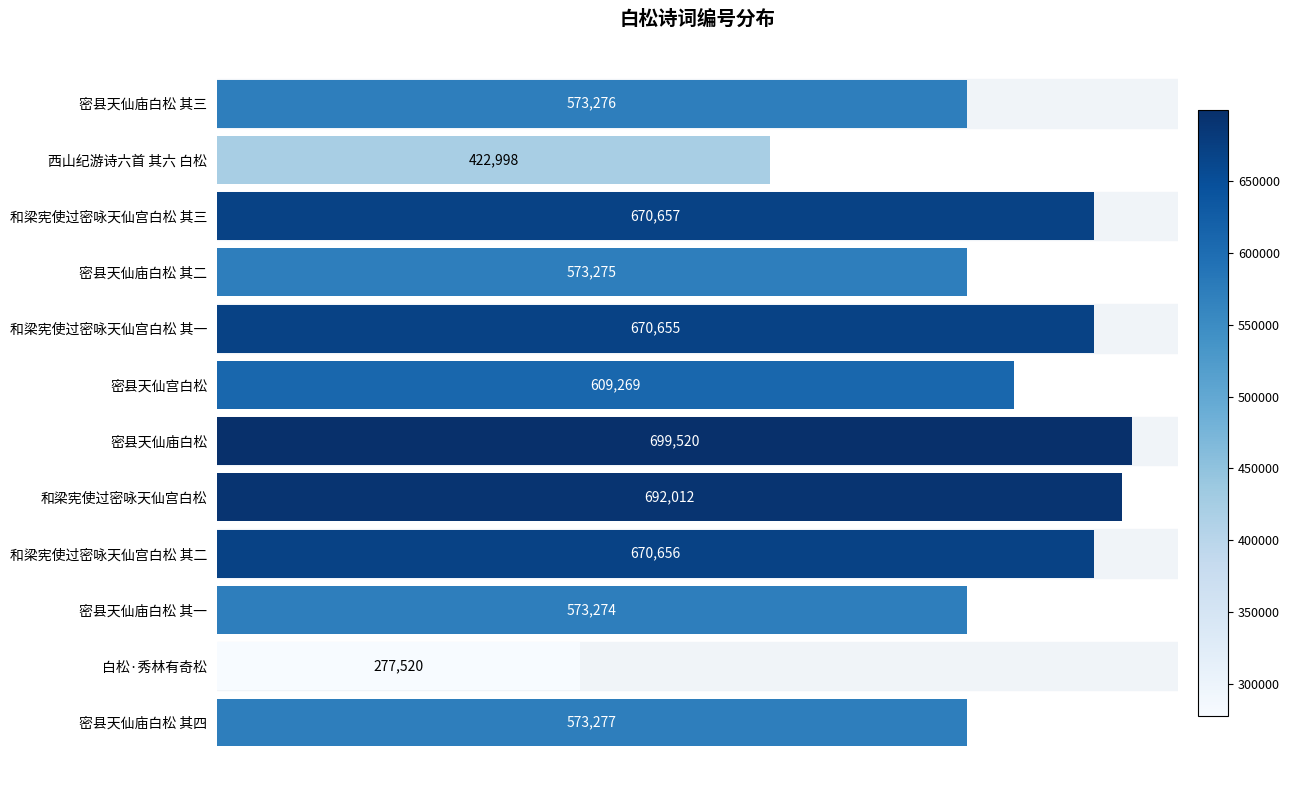

Count the number of data series in this chart.

1